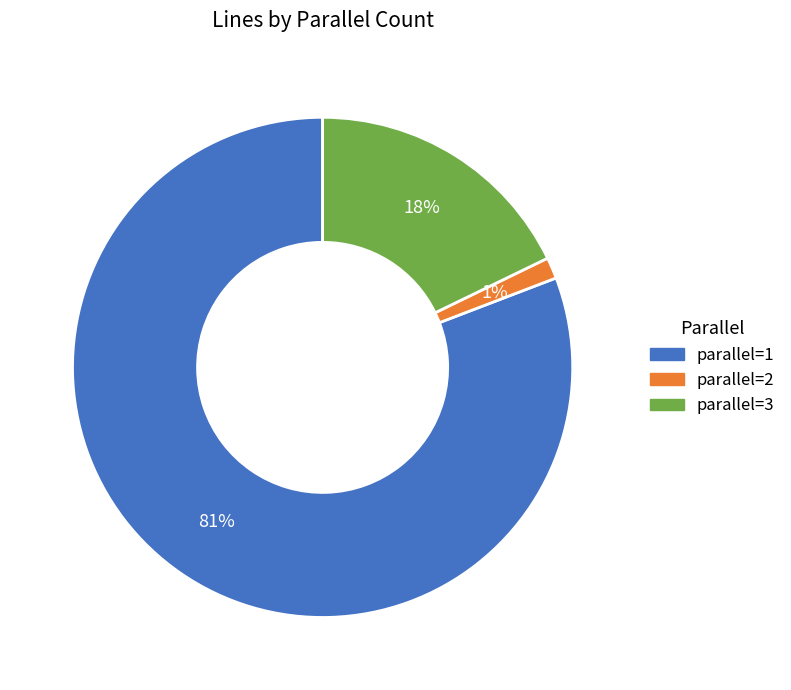

Do parallel=2 and parallel=1 together represent more than half of the pie?

Yes